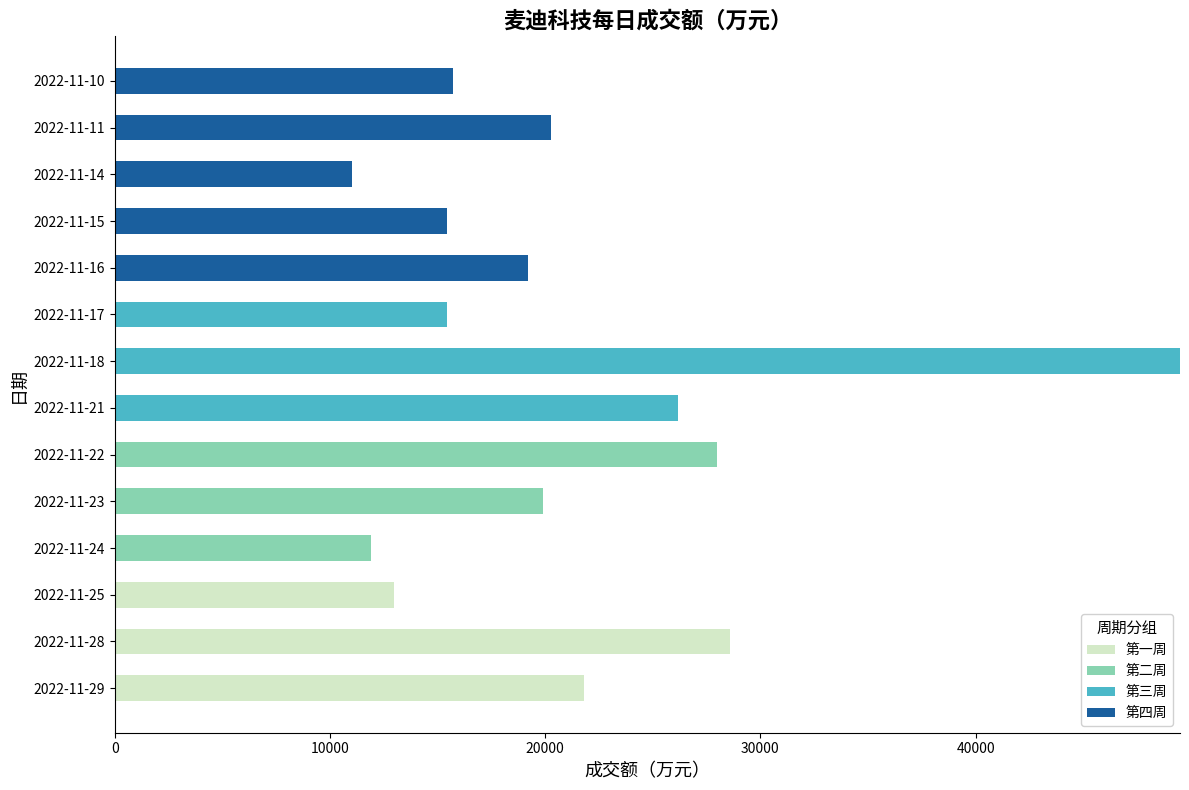

At which category is the sum across all series the highest?

2022-11-18